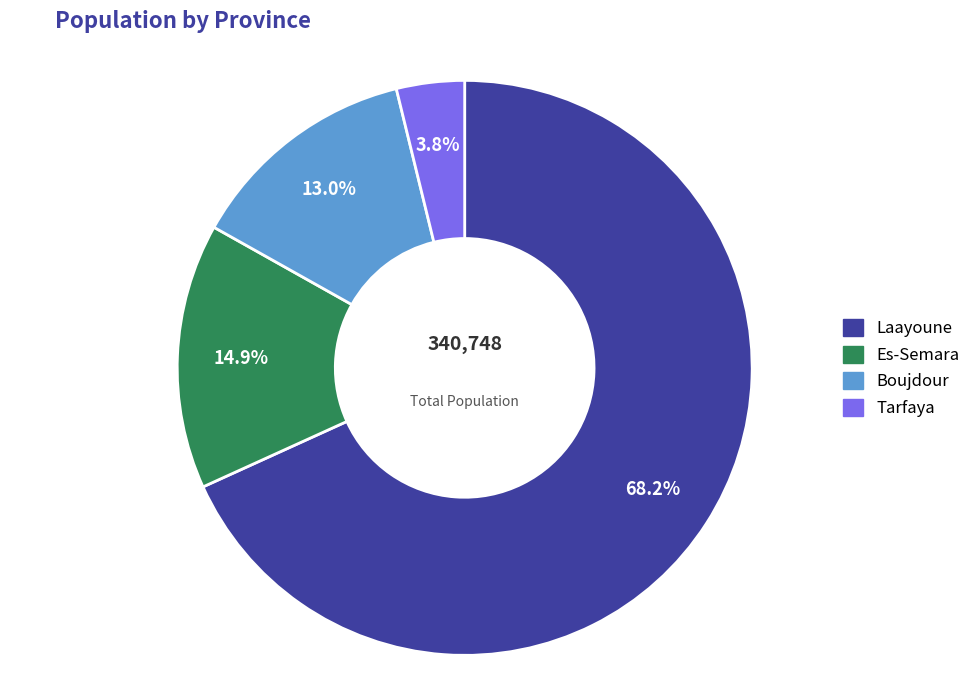

How much of the chart is everything except Tarfaya?

96.2%